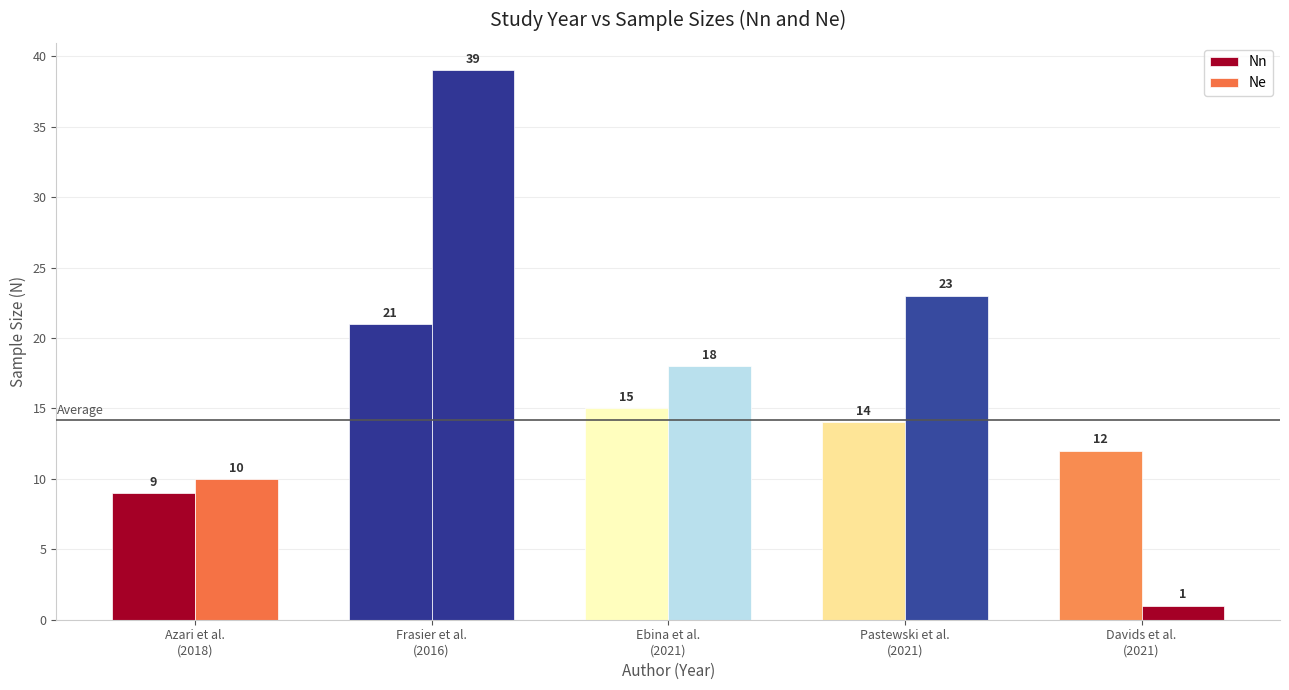

Is it true that Nn equals 7 at Ebina et al.
(2021)?

False